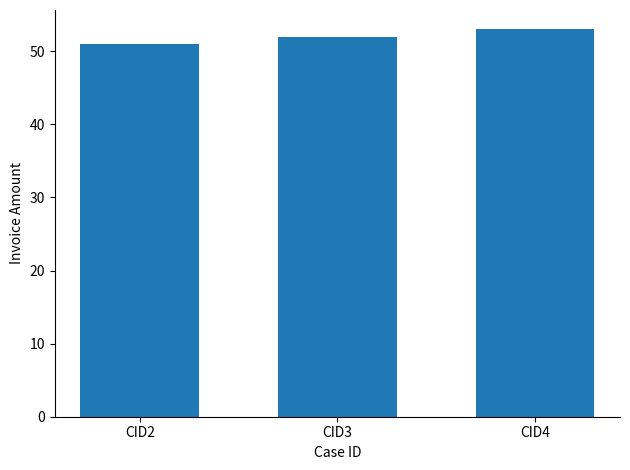

What is the difference between the maximum and minimum values?

2